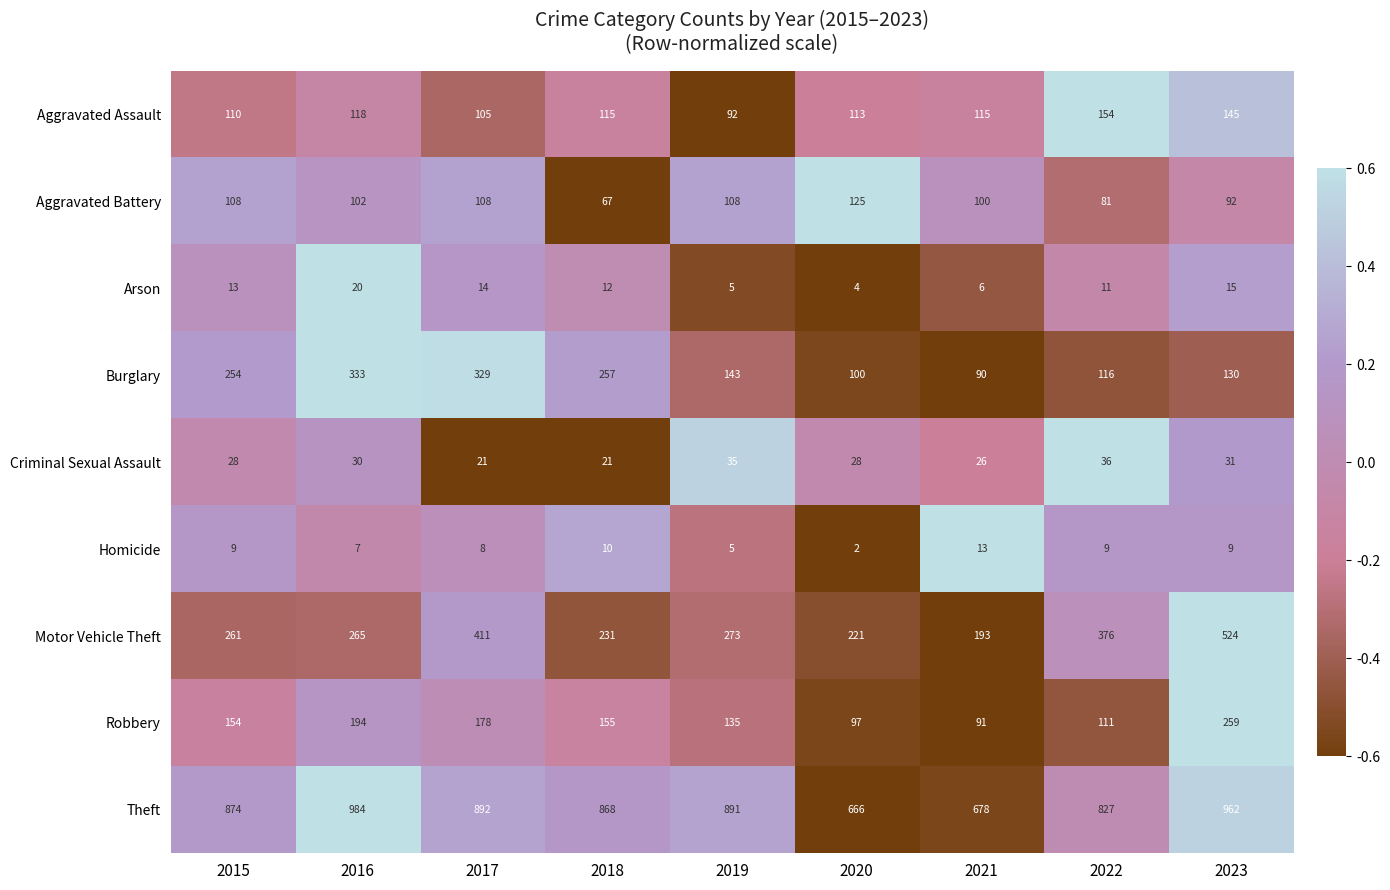

At how many categories does at least one series exceed 184?

9